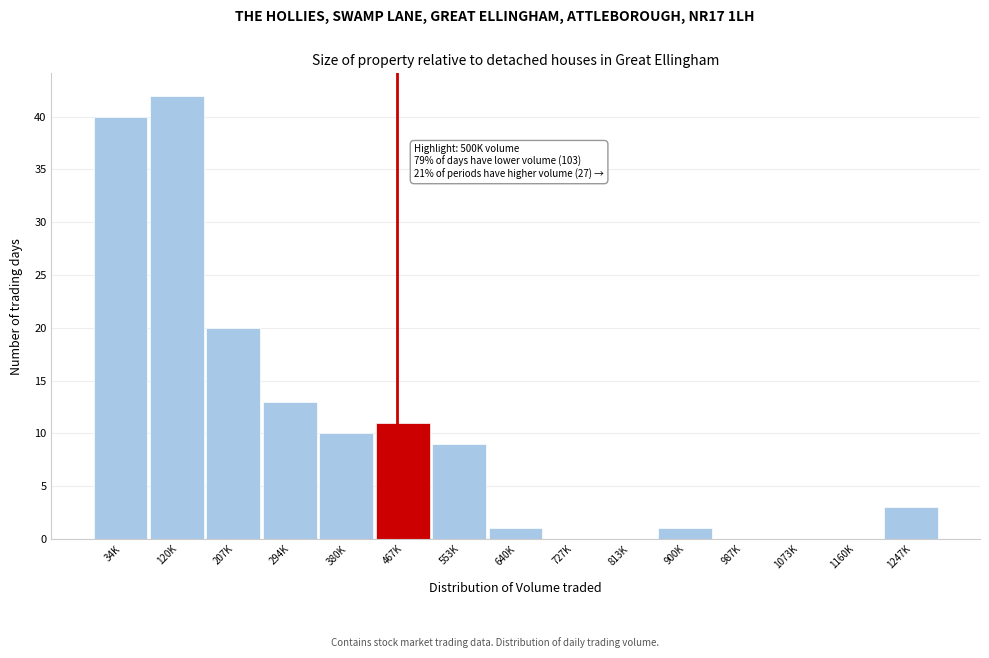

Reading right to left, list all the values displayed in this chart.

1247K=3	1160K=0	1073K=0	987K=0	900K=1	813K=0	727K=0	640K=1	553K=9	467K=11	380K=10	294K=13	207K=20	120K=42	34K=40